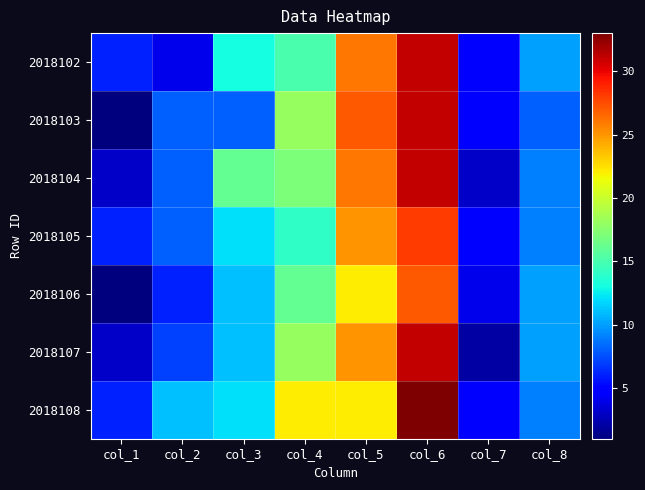

Reading right to left, extract all data points from this chart.

2018102: col_8=10	col_7=5	col_6=31	col_5=26	col_4=15	col_3=13	col_2=4	col_1=6
2018103: col_8=8	col_7=5	col_6=31	col_5=27	col_4=18	col_3=8	col_2=8	col_1=1
2018104: col_8=9	col_7=3	col_6=31	col_5=26	col_4=17	col_3=16	col_2=8	col_1=3
2018105: col_8=9	col_7=5	col_6=28	col_5=25	col_4=14	col_3=12	col_2=8	col_1=6
2018106: col_8=10	col_7=4	col_6=27	col_5=22	col_4=16	col_3=11	col_2=6	col_1=1
2018107: col_8=10	col_7=2	col_6=31	col_5=25	col_4=18	col_3=11	col_2=7	col_1=3
2018108: col_8=9	col_7=5	col_6=33	col_5=22	col_4=22	col_3=12	col_2=11	col_1=6